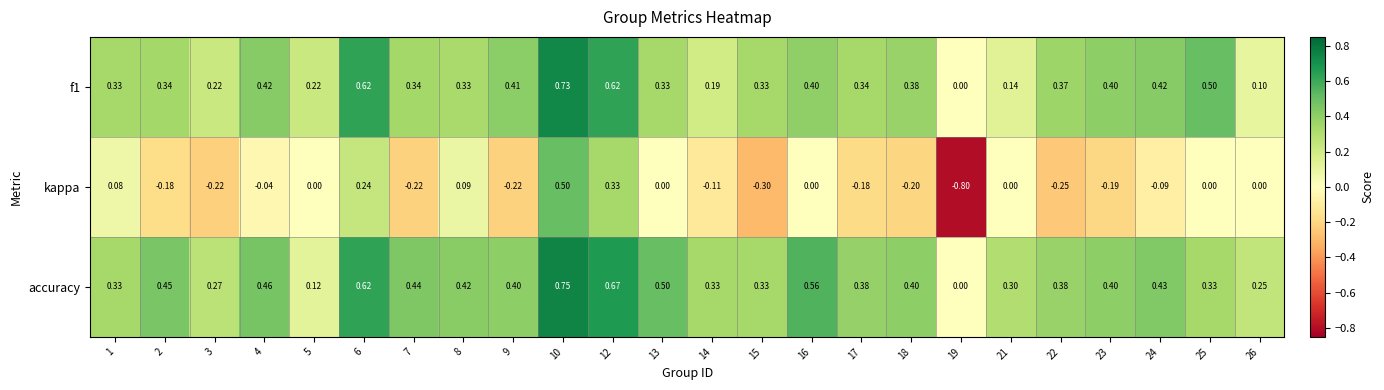

Is the value of accuracy at 3 greater than the value of f1 at 25?

No